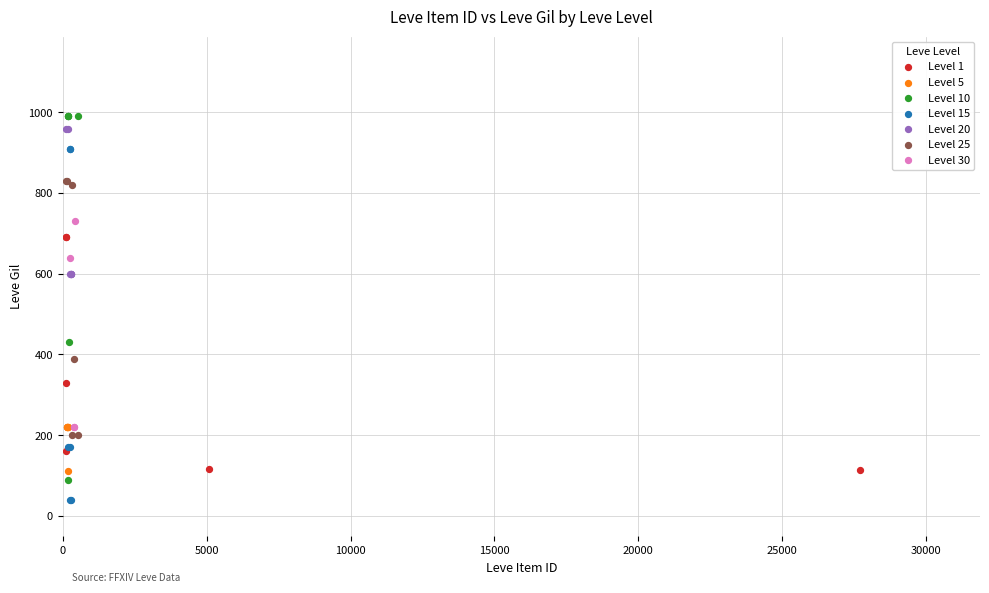

Which series reaches the minimum Y coordinate?

Level 15